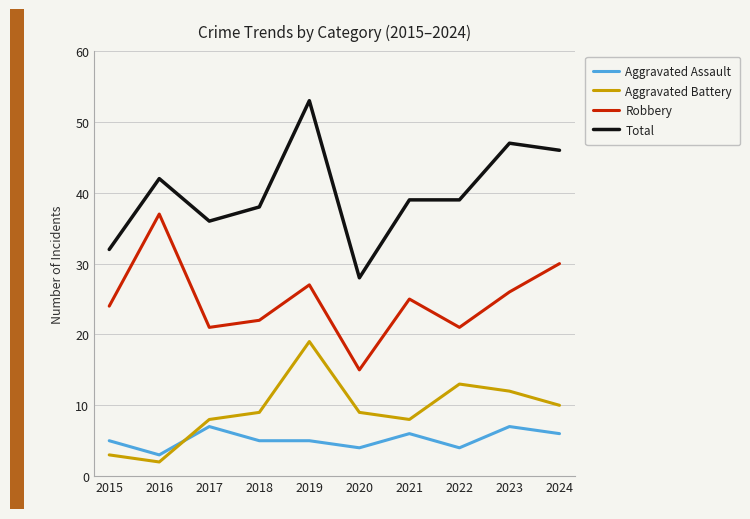

Reading left to right, what are all the values shown in this chart?

Aggravated Assault: 5	3	7	5	5	4	6	4	7	6
Aggravated Battery: 3	2	8	9	19	9	8	13	12	10
Robbery: 24	37	21	22	27	15	25	21	26	30
Total: 32	42	36	38	53	28	39	39	47	46